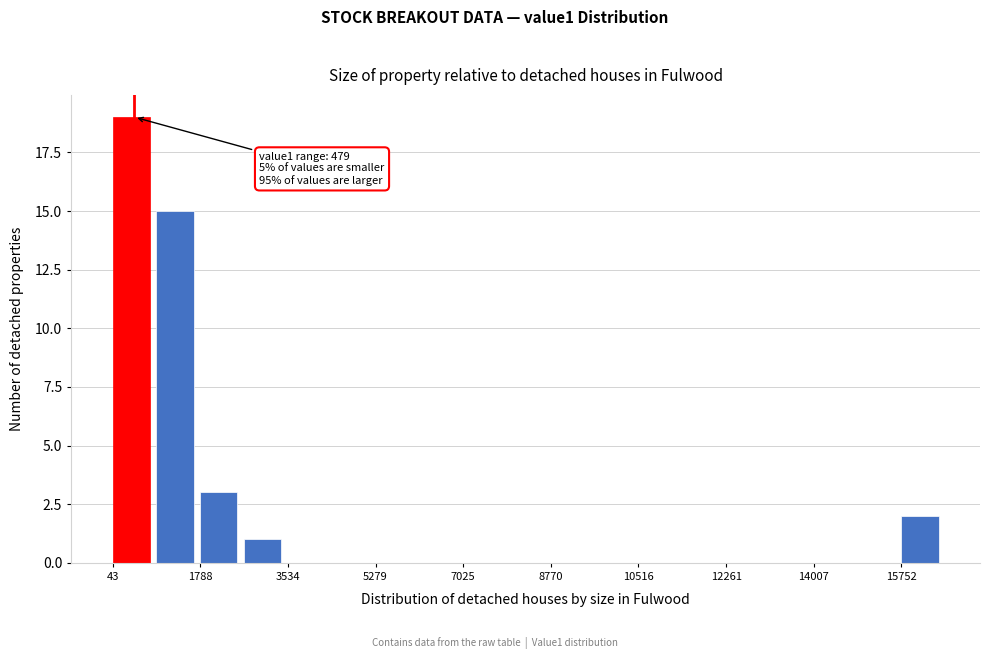

Which range on the x-axis has the tallest bar?

0 to 1000